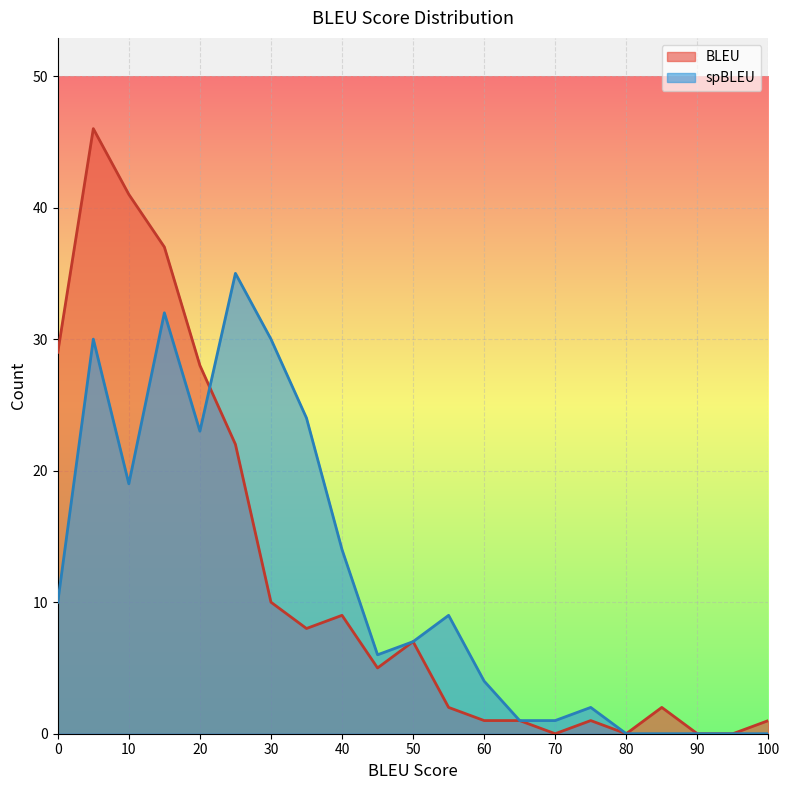

At which category does BLEU reach its first local valley?

35